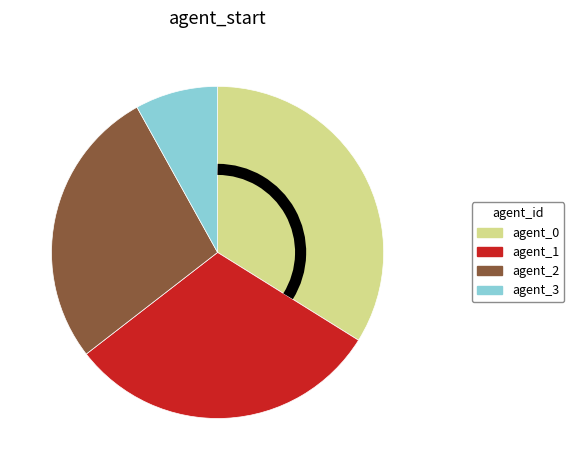

How many segments does this pie chart have?

4